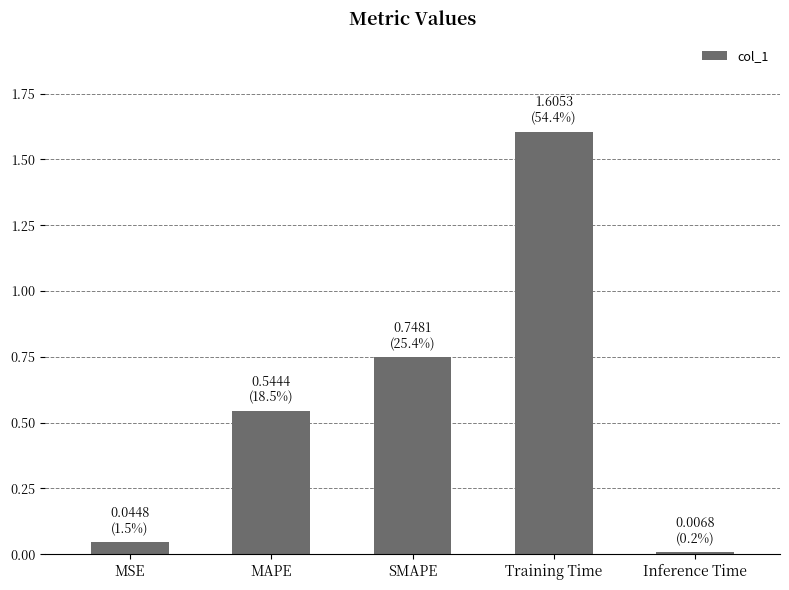

Are the bars horizontal?

No